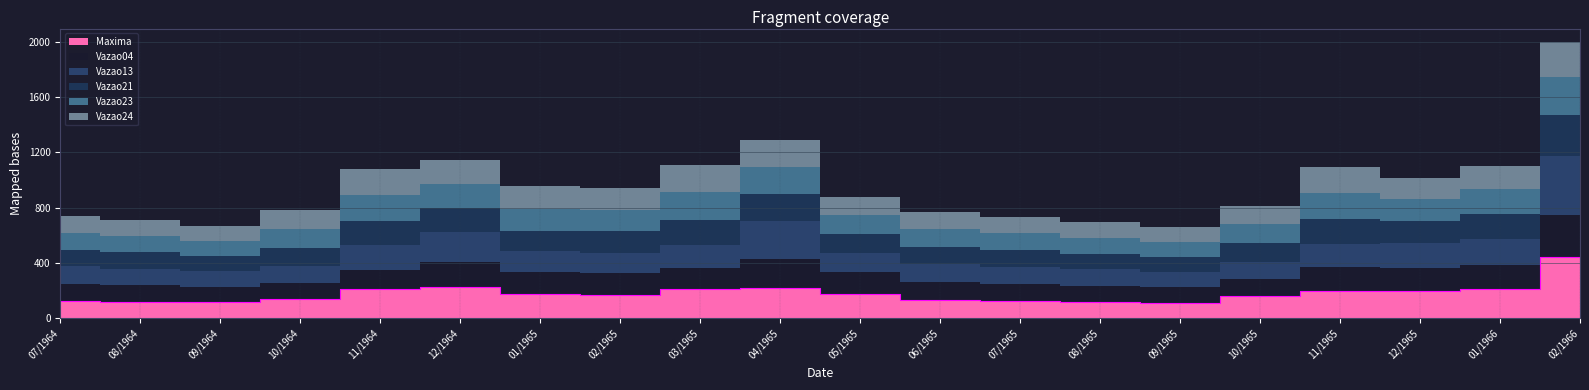

What is the maximum value for Vazao23?

271